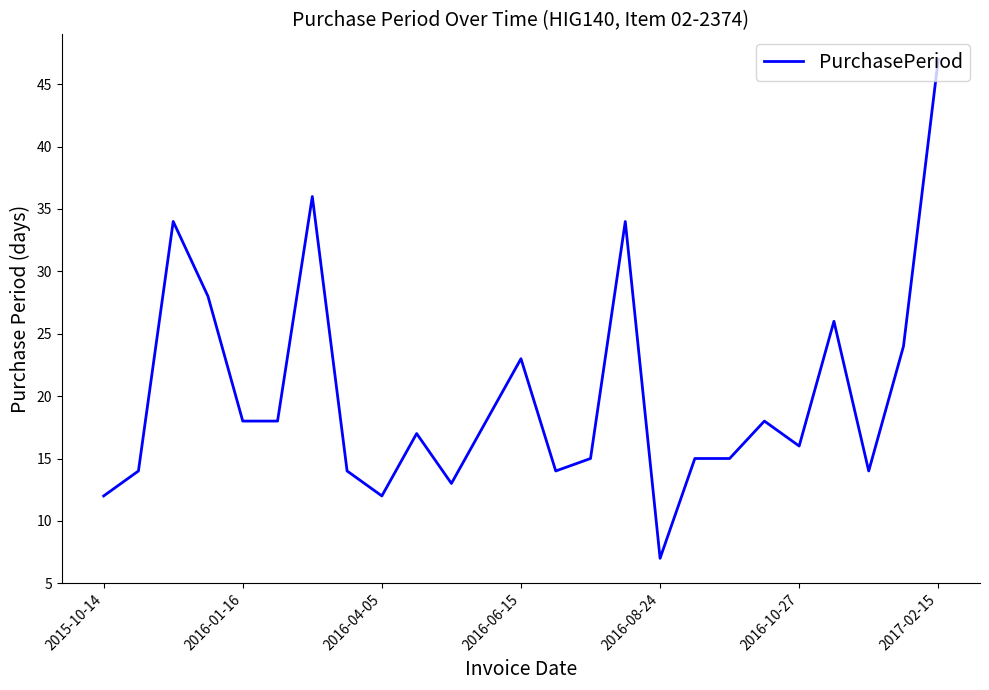

Reading left to right, transcribe all the data shown in this chart.

12	14	34	28	18	18	36	14	12	17	13	18	23	14	15	34	7	15	15	18	16	26	14	24	47